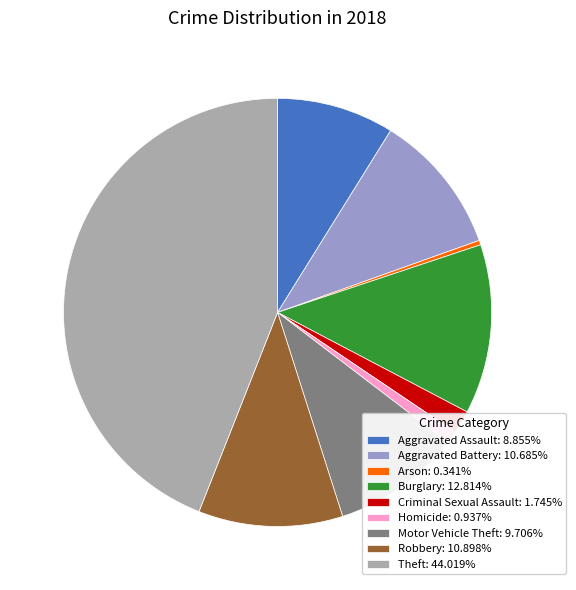

Combined, do Burglary: 12.814% and Motor Vehicle Theft: 9.706% account for over 50%?

No